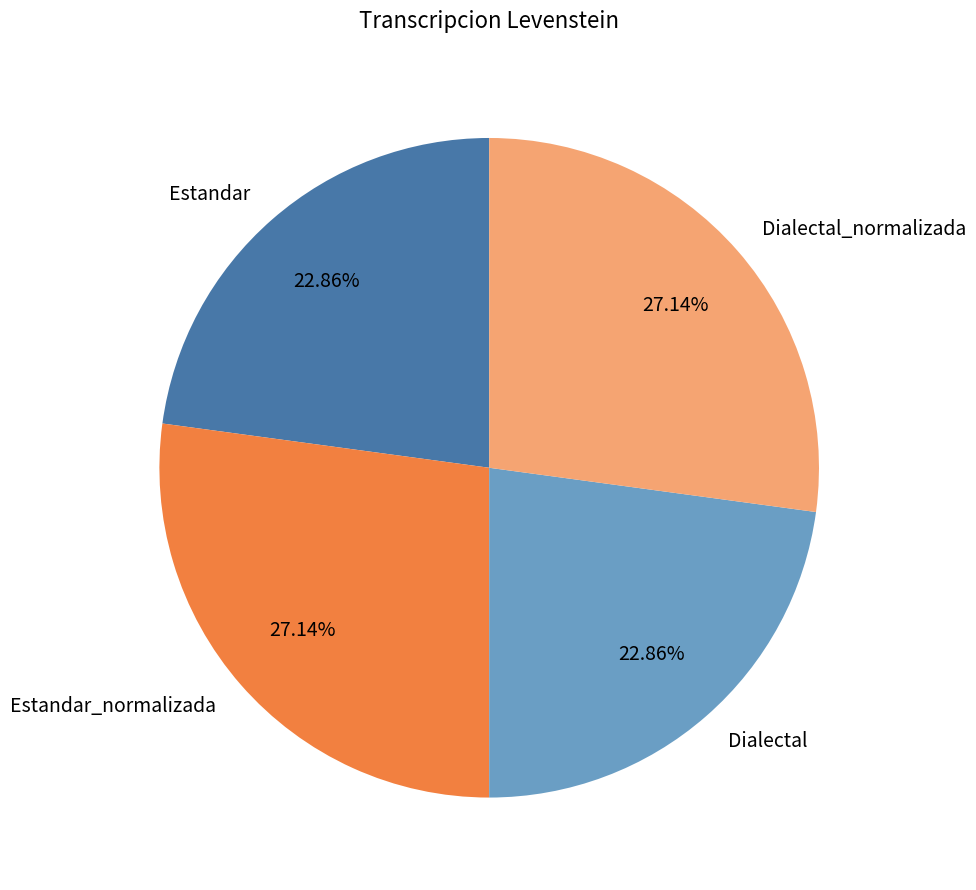

Between Estandar and Dialectal_normalizada, which is larger?

Dialectal_normalizada